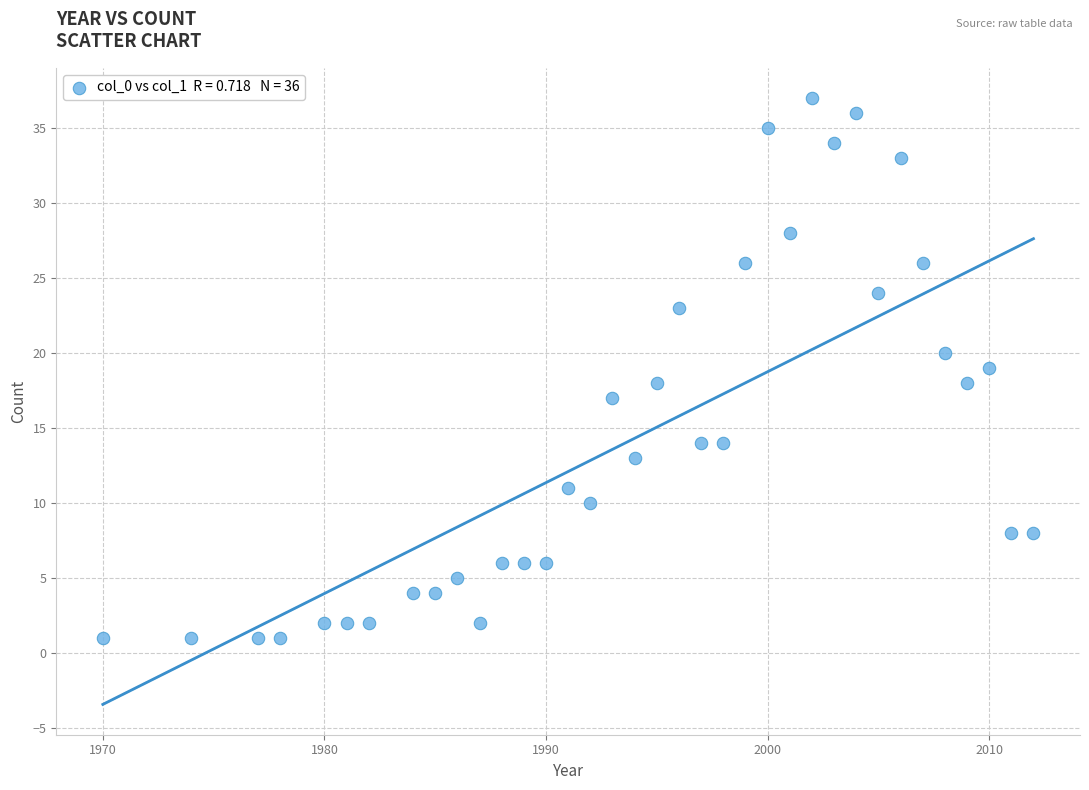

What is the range of X values (max minus min)?

42